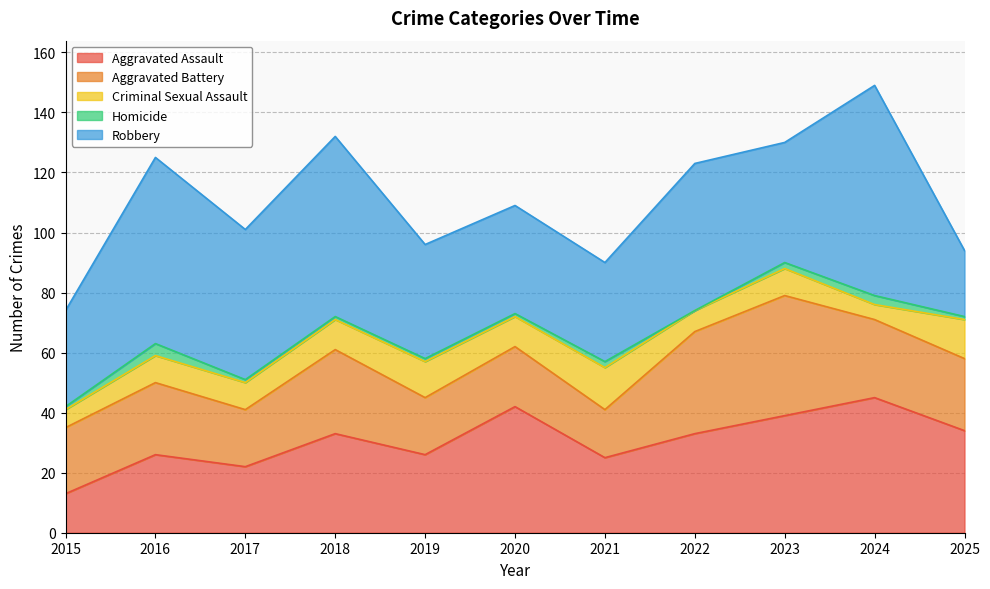

What is the value of the Robbery point at the 8th from the left?

49